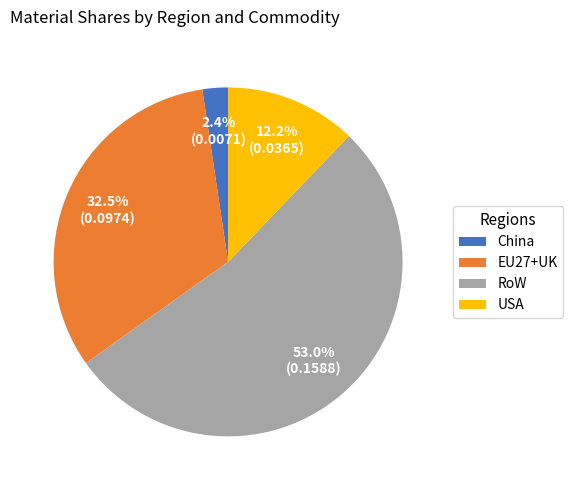

Combined, do China and EU27+UK account for over 50%?

No